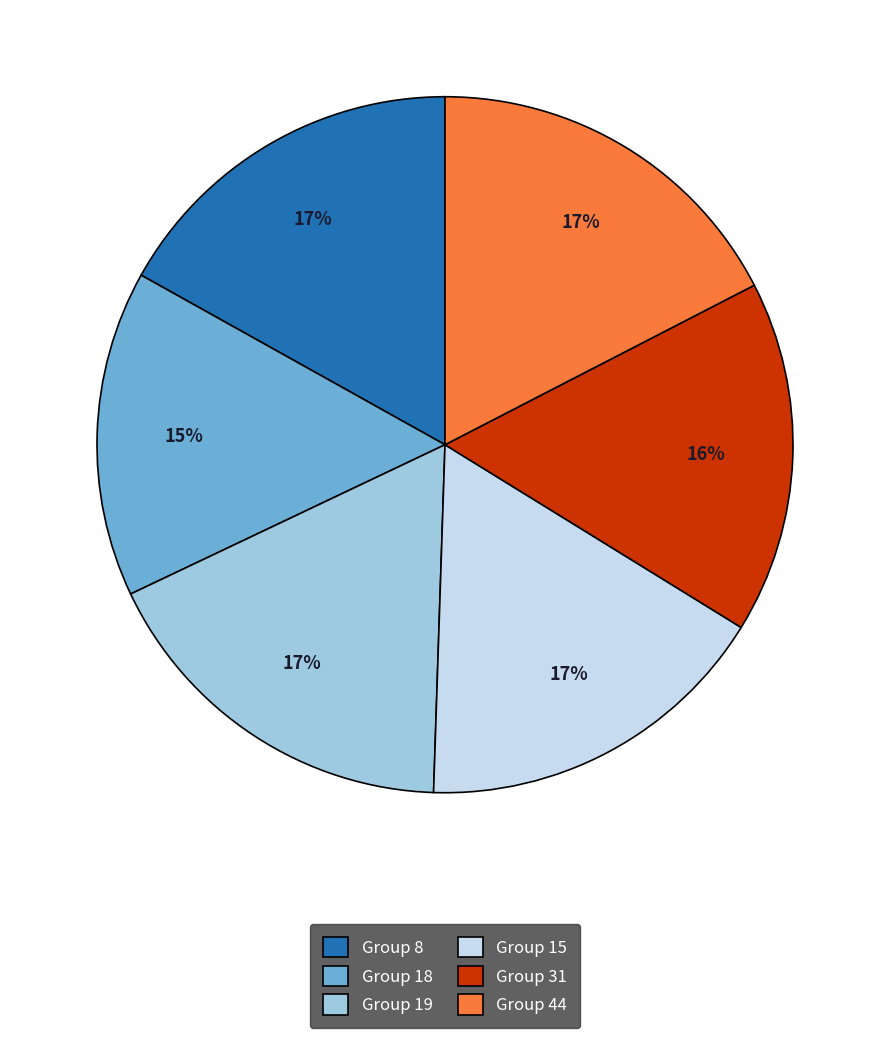

To the nearest percent, what is the average slice percentage?

17%